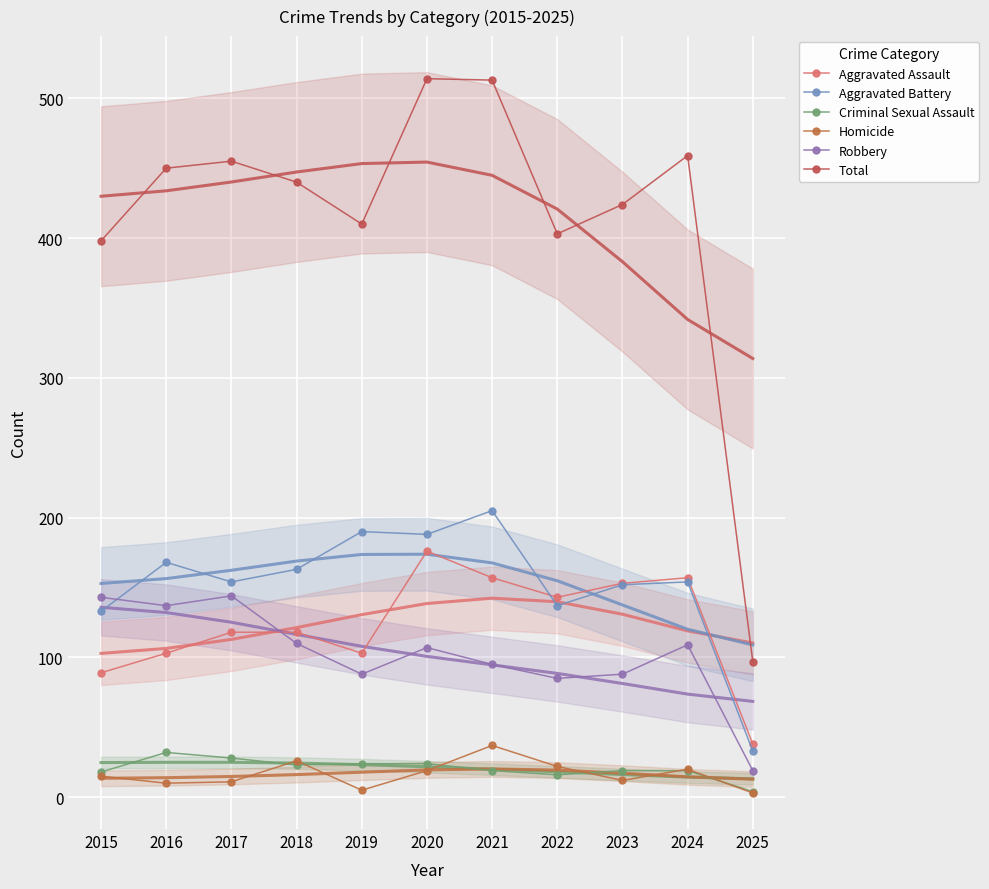

Read the Homicide value at 2018, to the nearest 5.

25